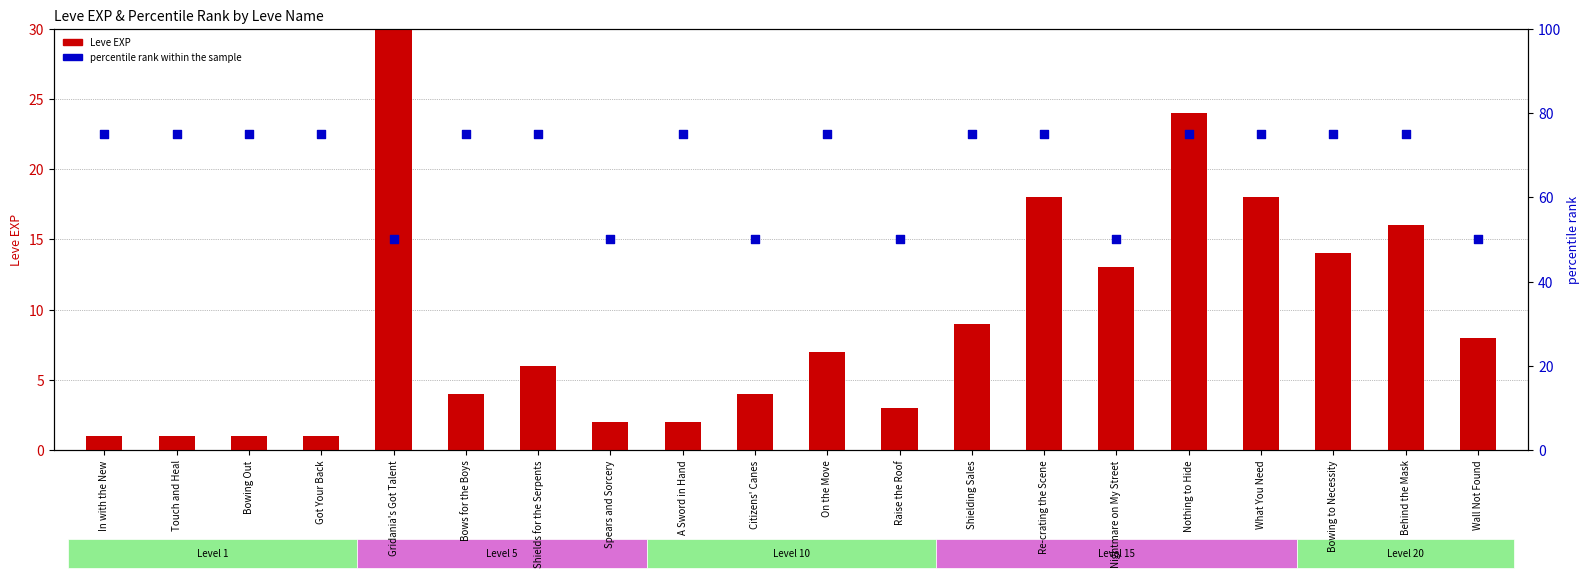

Which series has the largest Y range (max minus min)?

Leve EXP